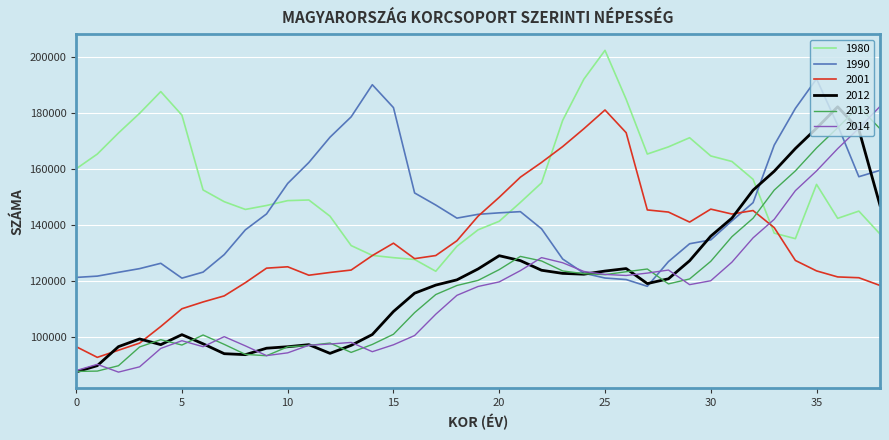

What is the smallest value displayed?

87599